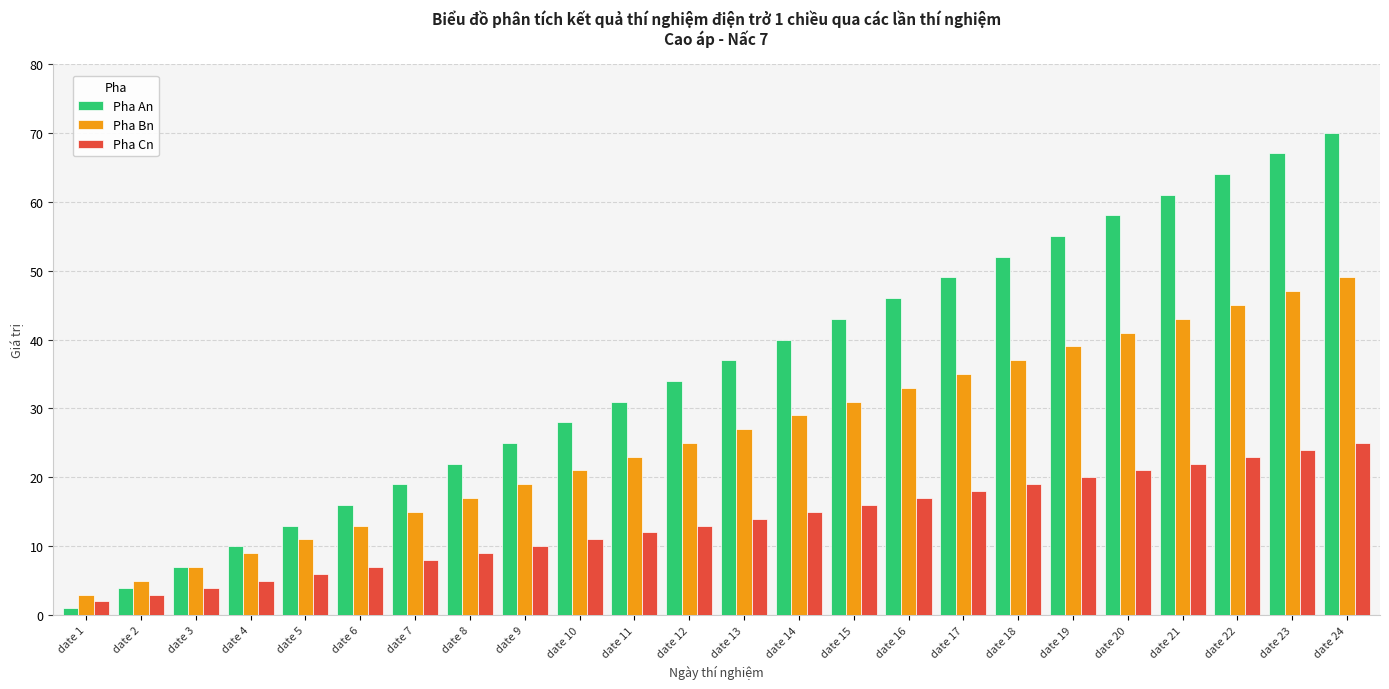

What are all the series names shown in the legend?

Pha An, Pha Bn, Pha Cn